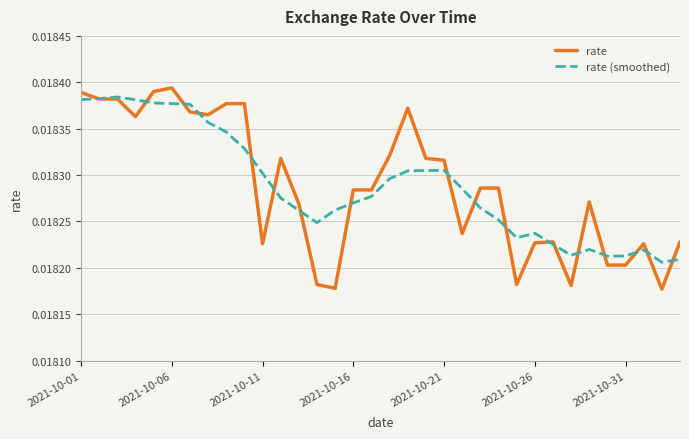

Which series has the largest range (max minus min)?

rate